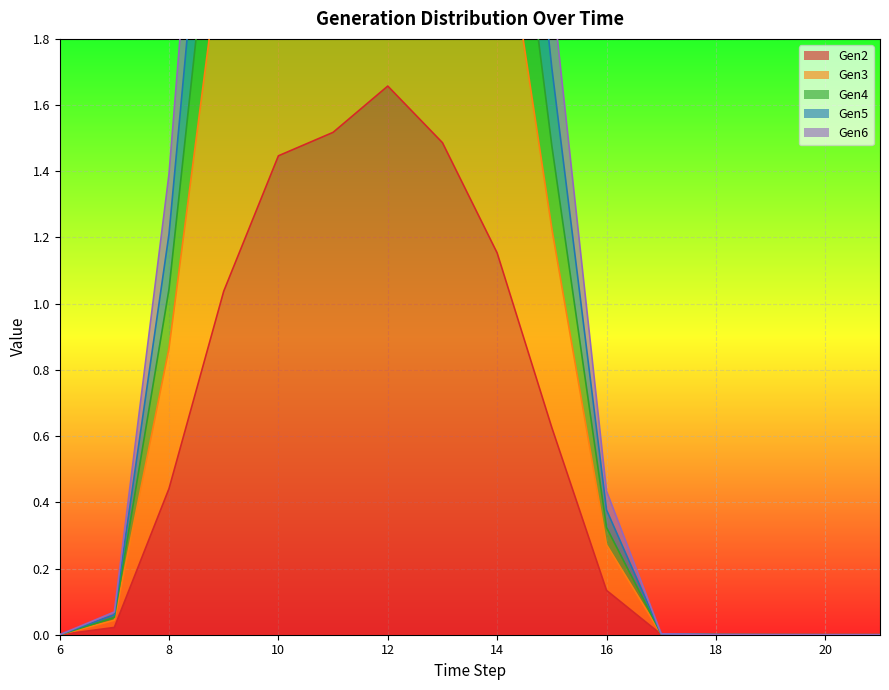

The Gen5 series shows 1.7 at 21. True or false?

False